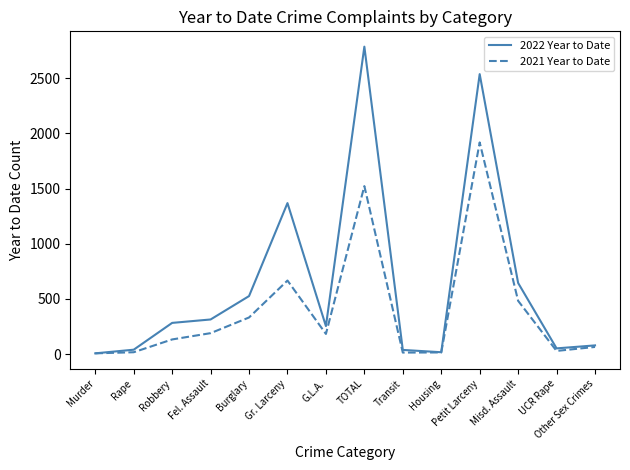

What is the total value across all series at Housing?

30